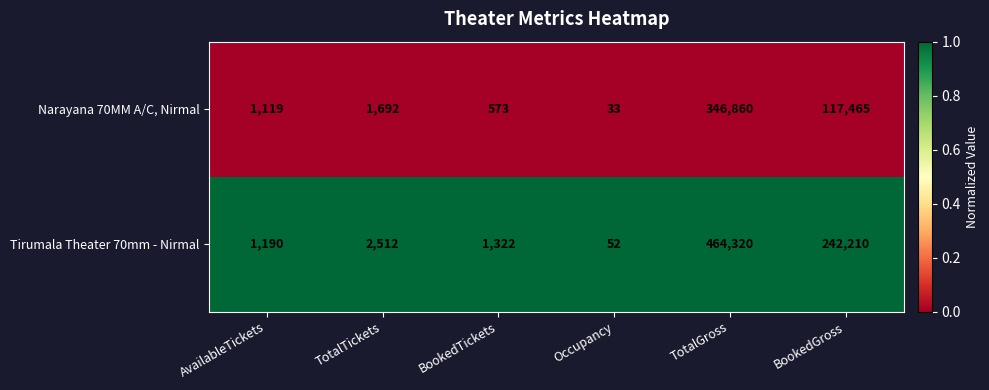

Reading left to right, extract all data points from this chart.

Narayana 70MM A/C, Nirmal: 1119	1692	573	33	346860	117465
Tirumala Theater 70mm - Nirmal: 1190	2512	1322	52	464320	242210